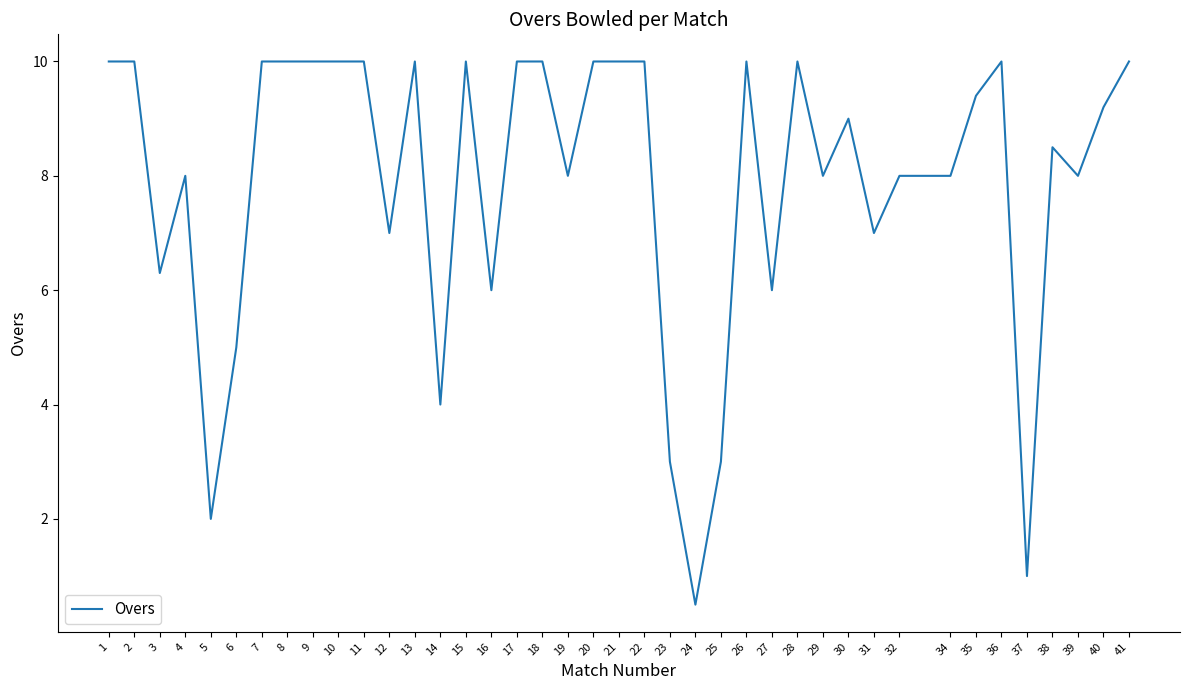

What is the difference between the values at 30 and 13?

1.0